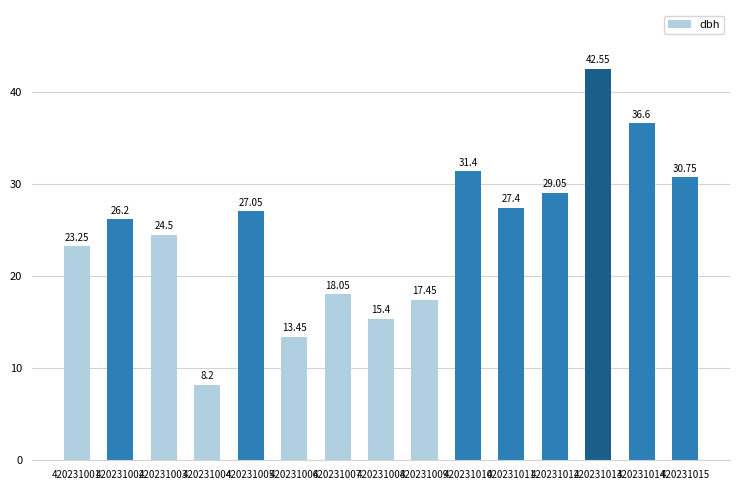

What is the ratio of the value at 420231007 to the value at 420231004?

2.2